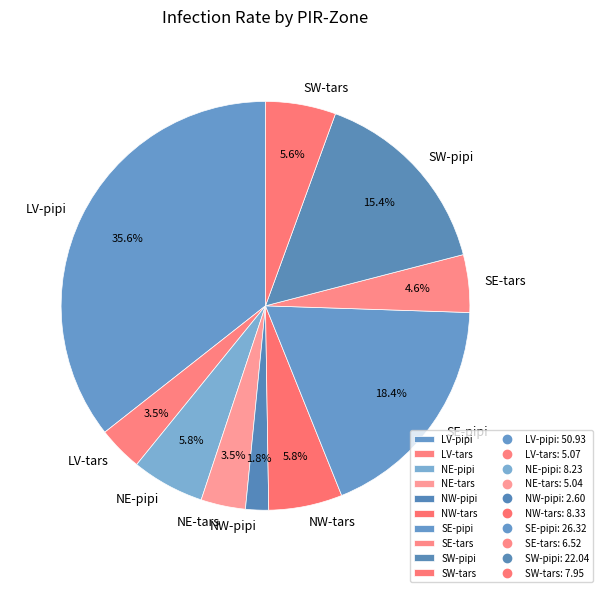

To the nearest percent, what is the combined percentage of NE-tars and SW-tars?

9%